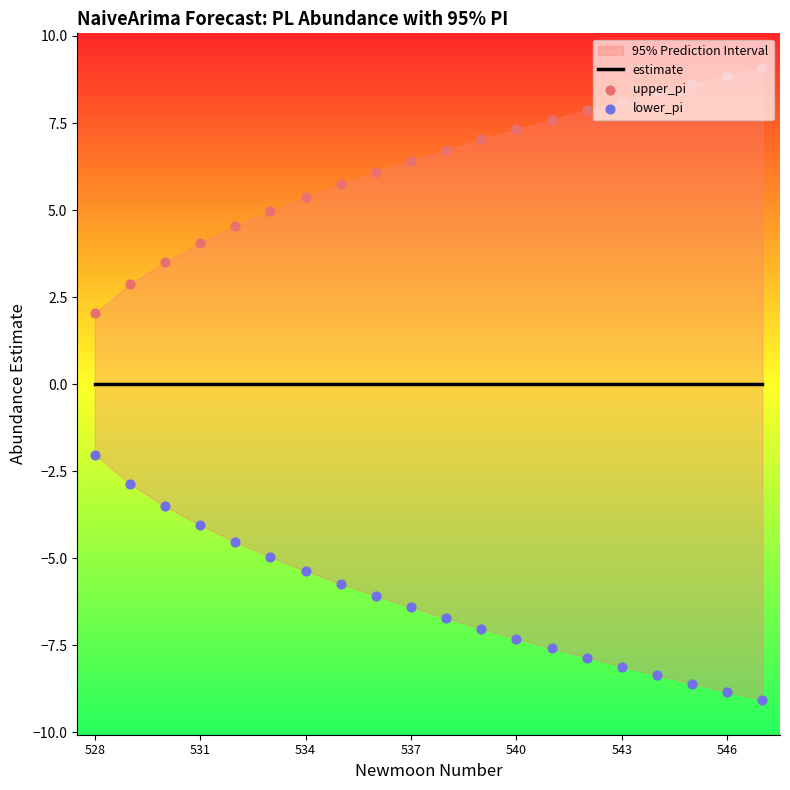

At how many categories does at least one series exceed 6?

12